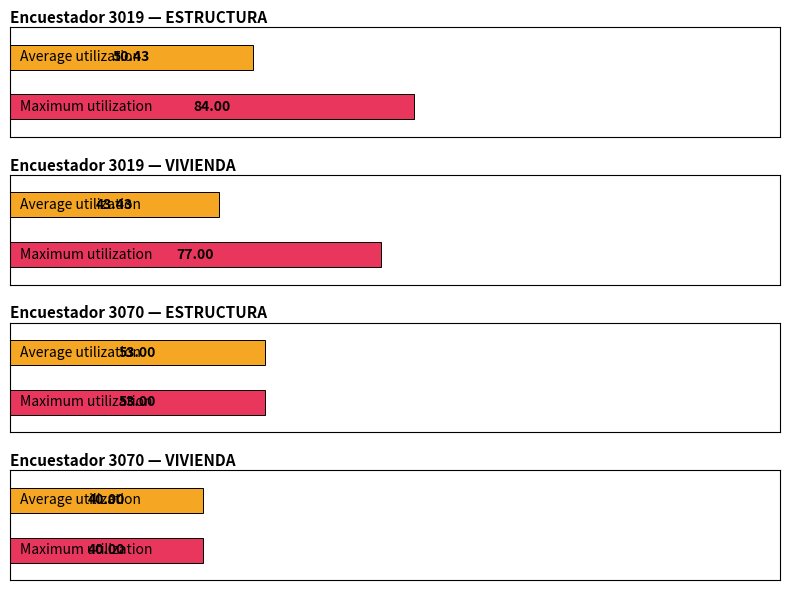

Where is ESTRUCTURA nearest to the value 87?

3019